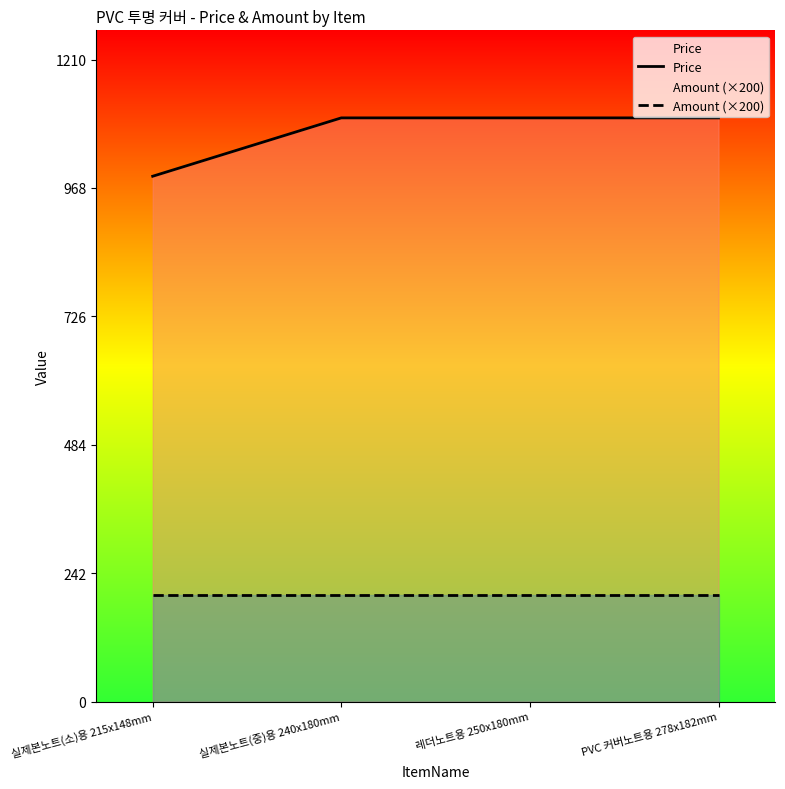

At which label does Price reach its minimum?

실제본노트(소)용 215x148mm